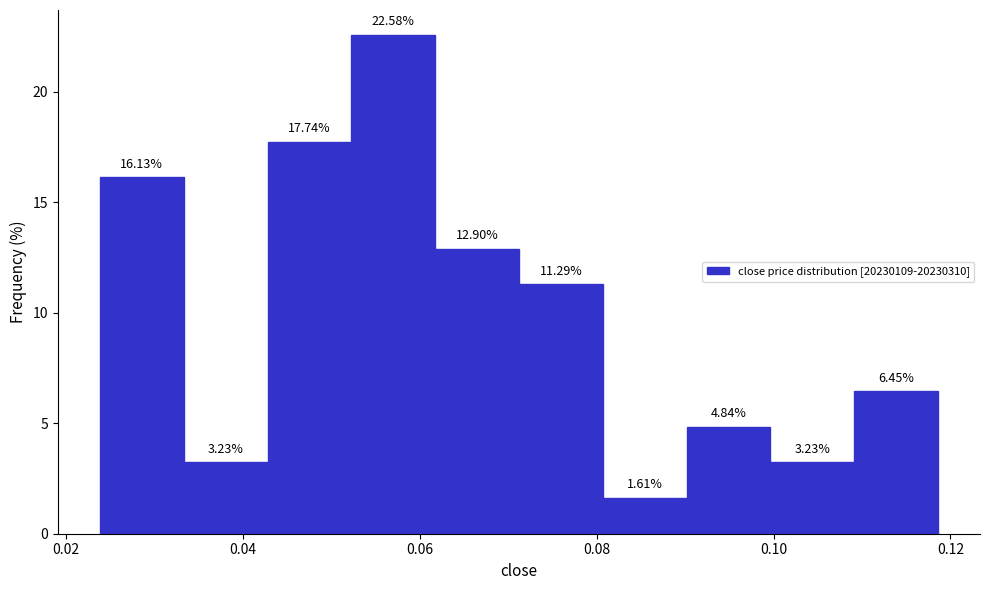

Reading left to right, list every bar in this chart as the range it spans on the x-axis followed by its height. The bar edges are not printed on the chart, so give them approximately, as read against the axis.

0.024 to 0.034: 16.13
0.034 to 0.042: 3.23
0.042 to 0.052: 17.74
0.052 to 0.062: 22.58
0.062 to 0.072: 12.90
0.072 to 0.080: 11.29
0.080 to 0.090: 1.61
0.090 to 0.100: 4.84
0.100 to 0.110: 3.23
0.110 to 0.118: 6.45